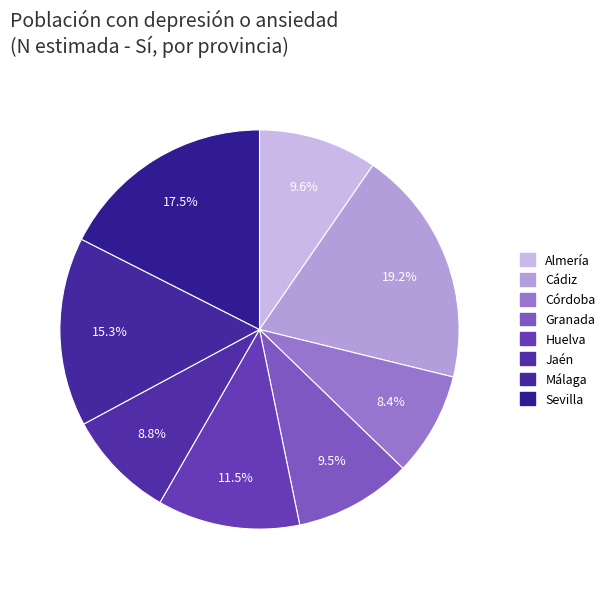

How many segments does this pie chart have?

8